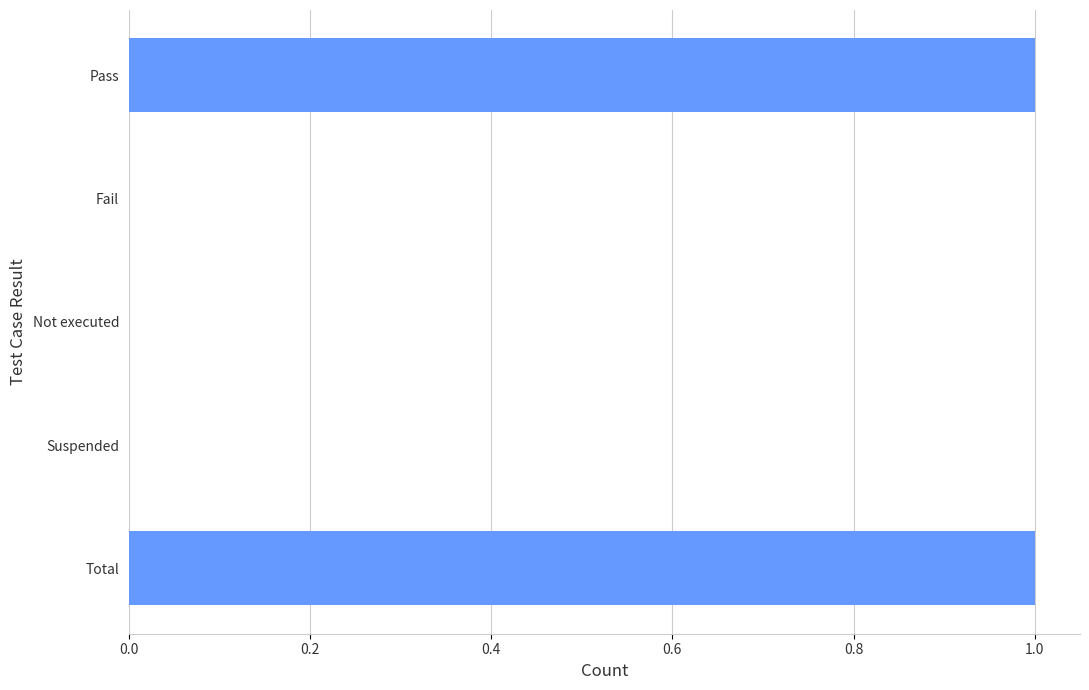

Which has a higher value, Total or Fail?

Total